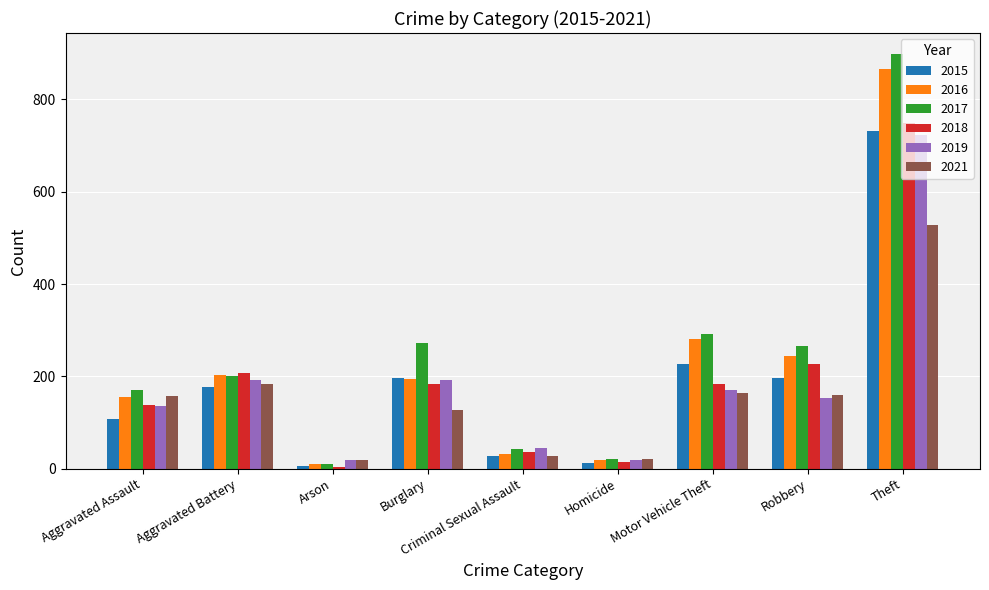

Are the bars horizontal?

No